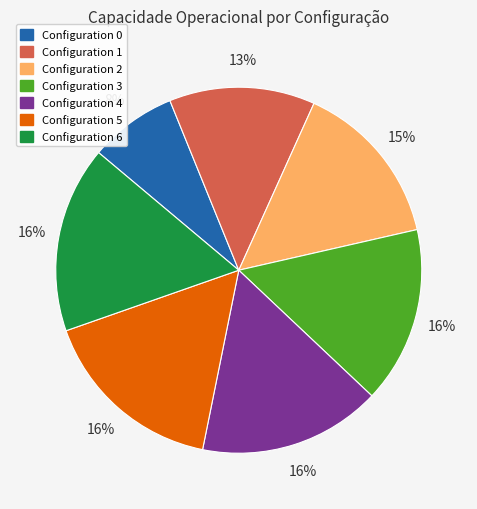

To the nearest percent, what is the average slice percentage?

14%